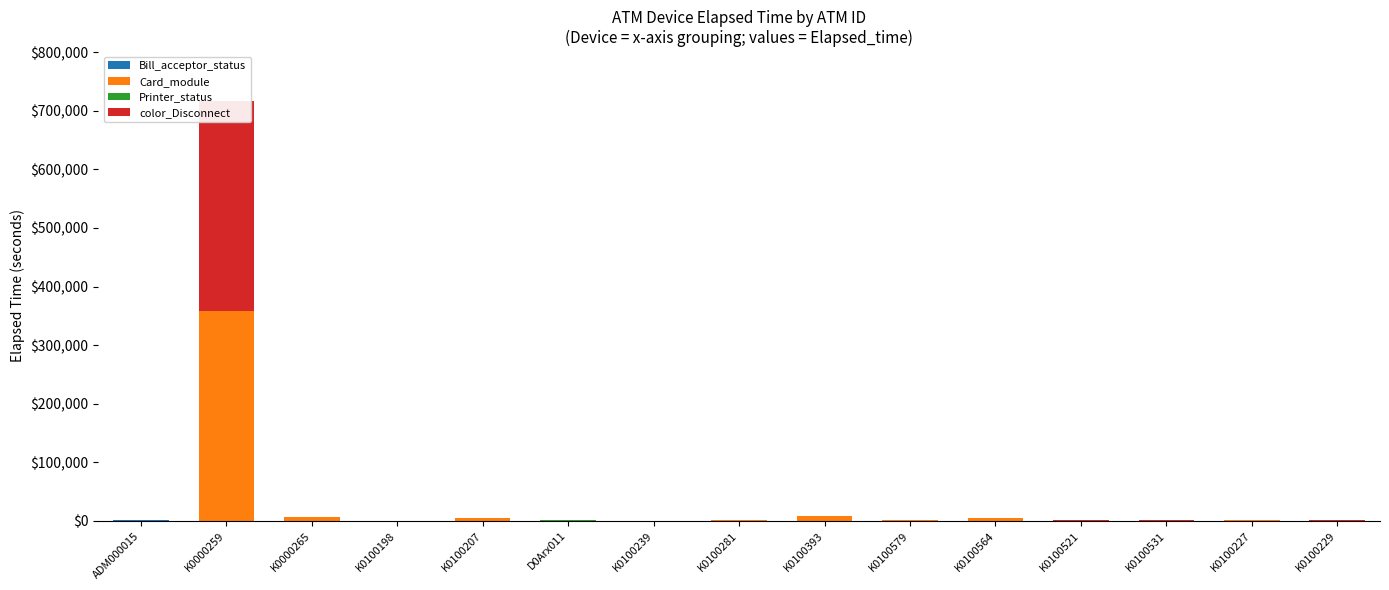

At which label does color_Disconnect reach its minimum?

ADM000015